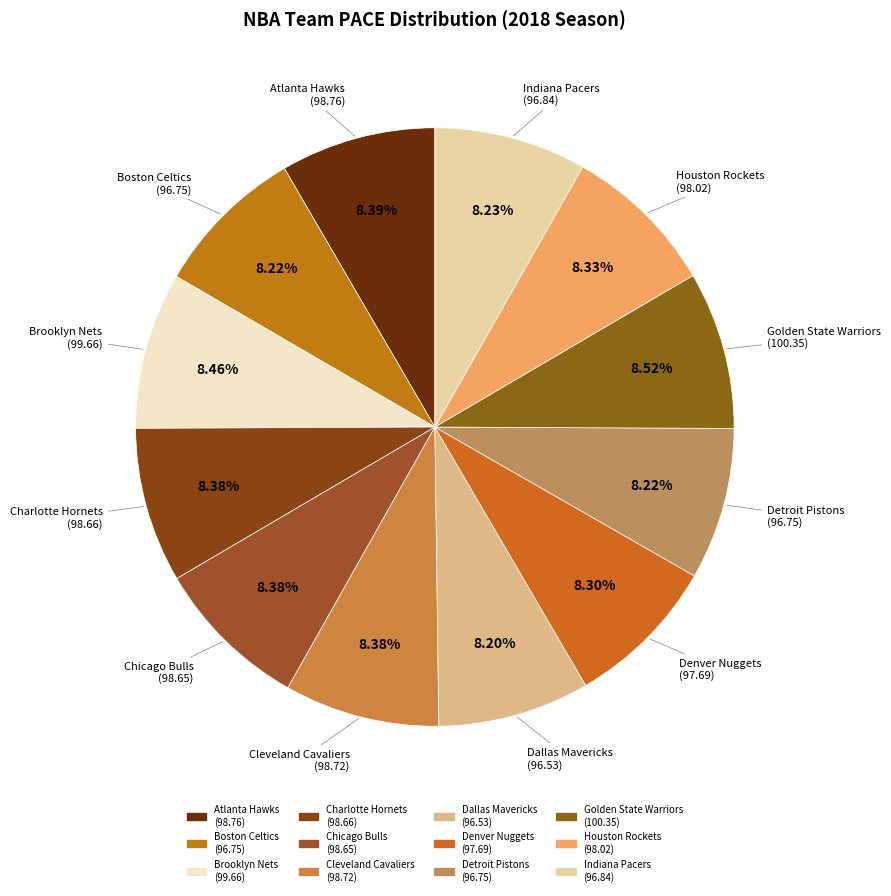

How many segments does this pie chart have?

12